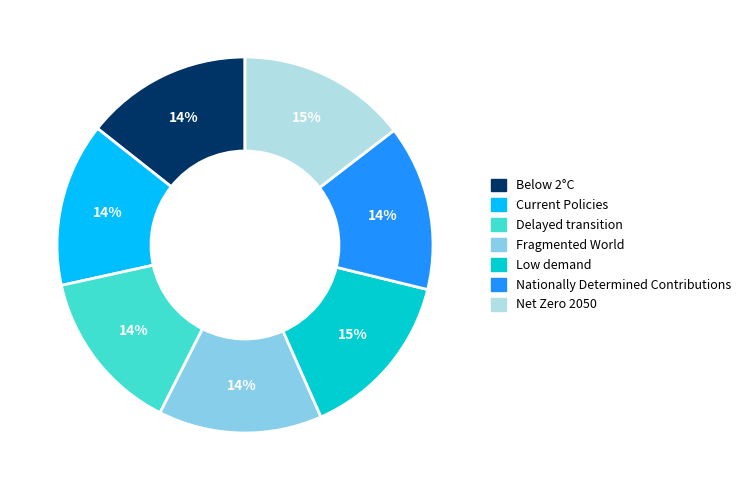

How many slices are in this pie chart?

7